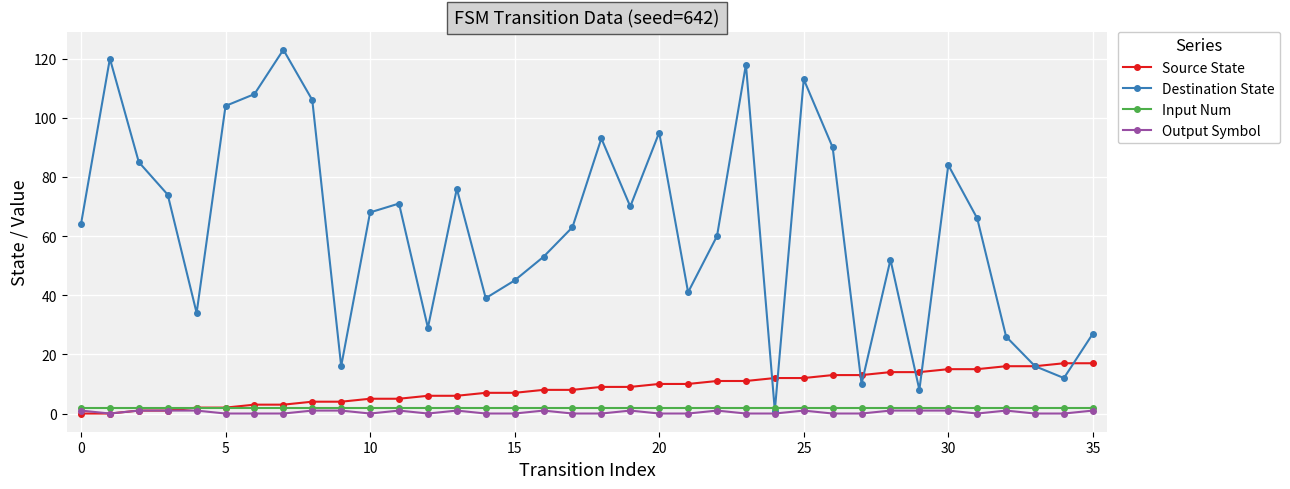

How many interior local peaks does the Destination State series have?

10